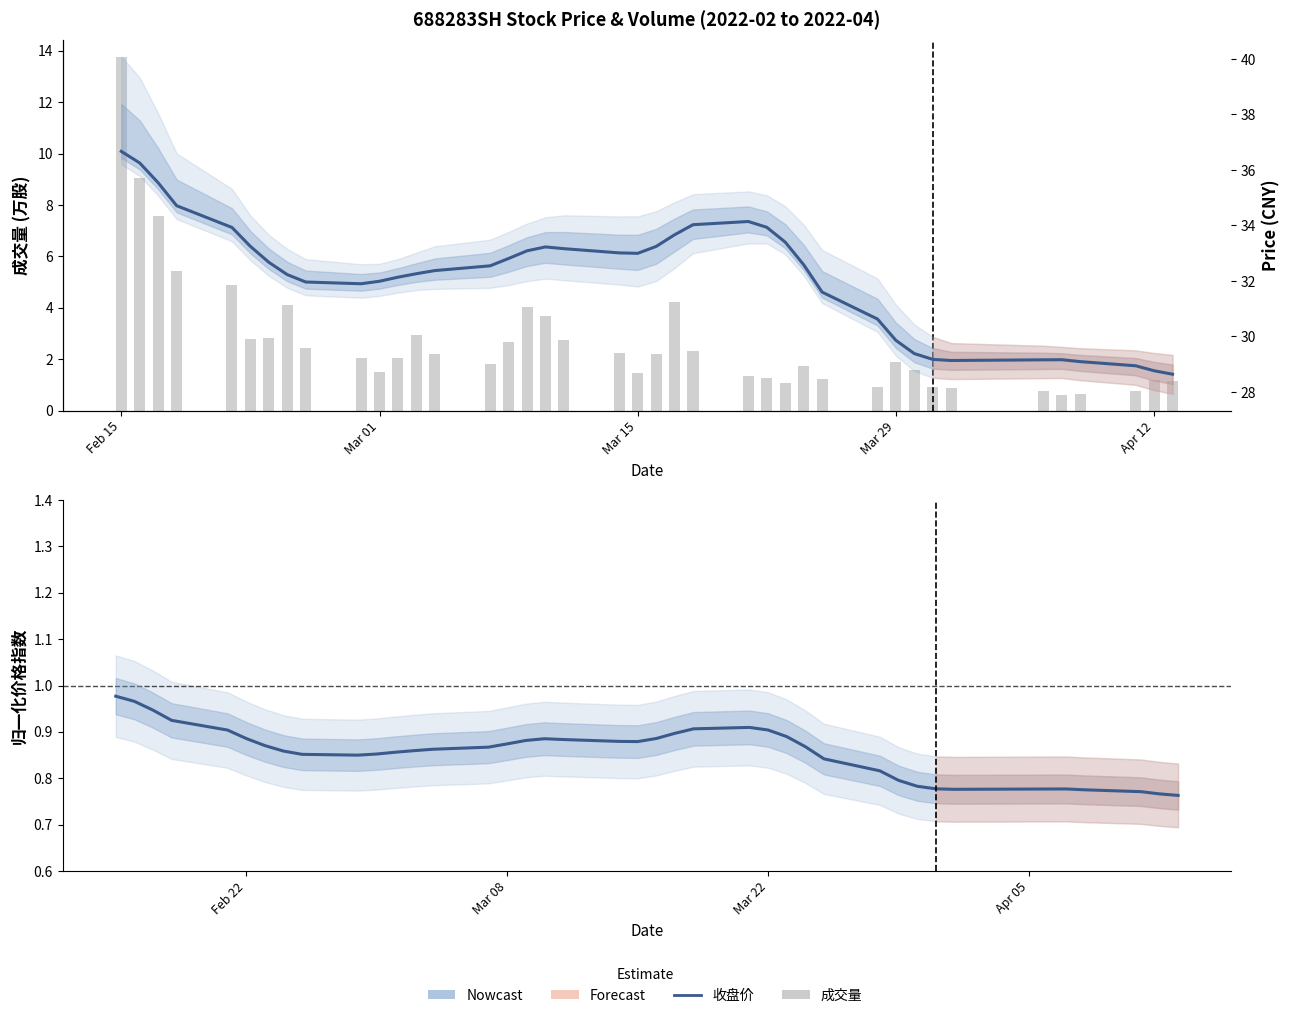

Reading left to right, extract all data points from this chart.

成交量 (万股): 13.7	9.1	7.6	5.5	4.9	2.8	2.8	4.1	2.4	2.0	1.5	2.1	2.9	2.2	1.8	2.7	4.0	3.7	2.8	2.3	1.5	2.2	4.2	2.3	1.3	1.3	1.1	1.7	1.2	0.9	1.9	1.6	0.9	0.9	0.8	0.6	0.7	0.8	1.2	1.2
归一化收盘价: 1.0	1.0	0.9	0.9	0.9	0.9	0.9	0.9	0.9	0.8	0.9	0.9	0.9	0.9	0.9	0.9	0.9	0.9	0.9	0.9	0.9	0.9	0.9	0.9	0.9	0.9	0.9	0.9	0.8	0.8	0.8	0.8	0.8	0.8	0.8	0.8	0.8	0.8	0.8	0.8
收盘价 (smoothed): 36.7	36.3	35.5	34.7	33.9	33.2	32.7	32.2	32.0	31.9	32.0	32.1	32.3	32.4	32.5	32.8	33.1	33.2	33.2	33.0	33.0	33.2	33.7	34.0	34.1	33.9	33.4	32.6	31.6	30.6	29.9	29.4	29.2	29.1	29.2	29.2	29.1	28.9	28.8	28.6